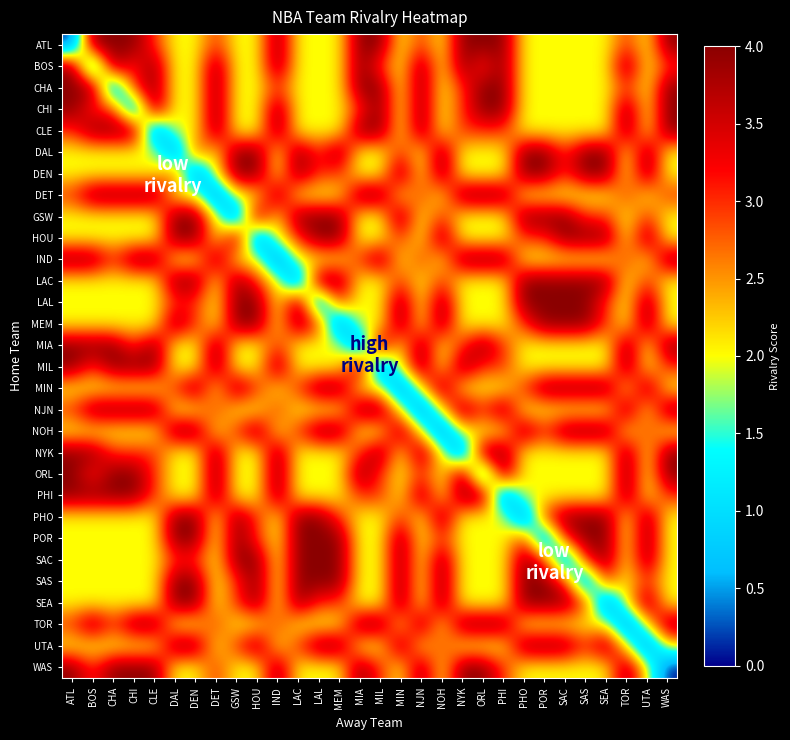

At MIL, list the series in order from largest to smallest.

ATL, CHA, CHI, CLE, DET, IND, MIA, NJN, NYK, TOR, BOS, ORL, PHI, WAS, DAL, DEN, GSW, HOU, LAC, LAL, MEM, MIN, NOH, PHO, POR, SAC, SAS, SEA, UTA, MIL